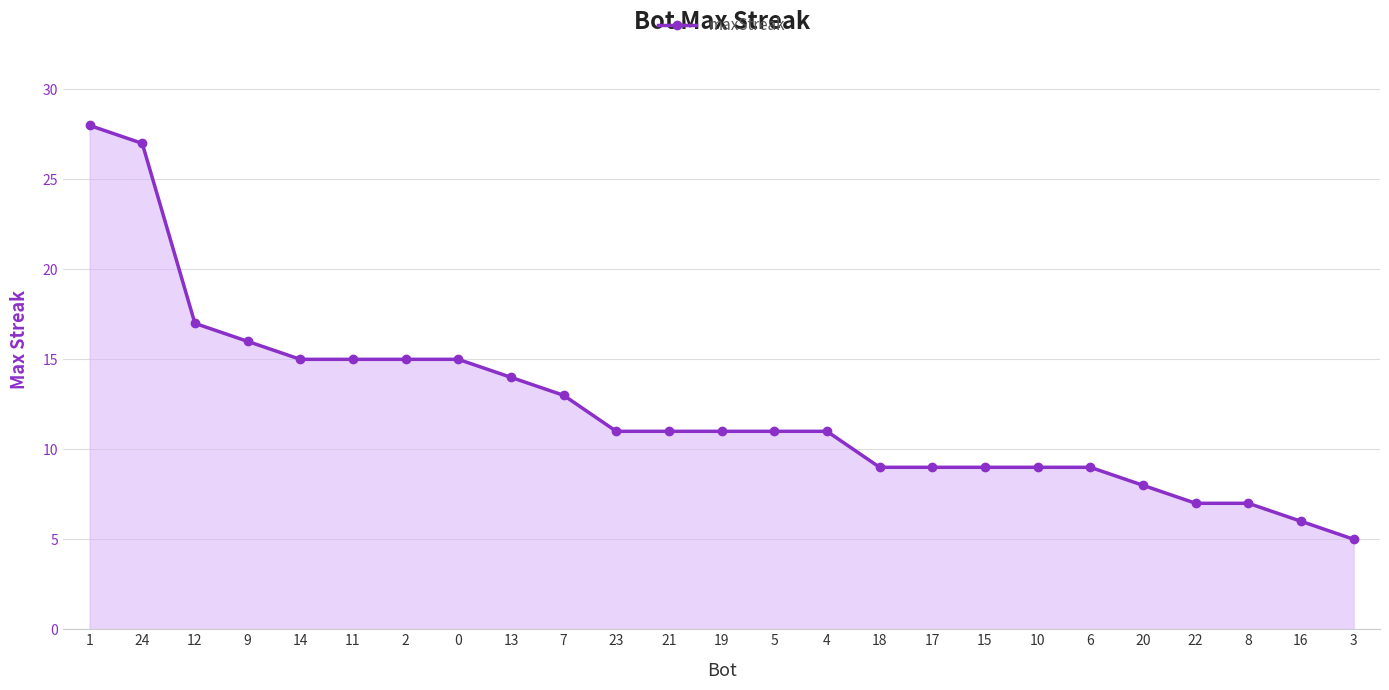

What is the sum of the values at 9 and 2?

31